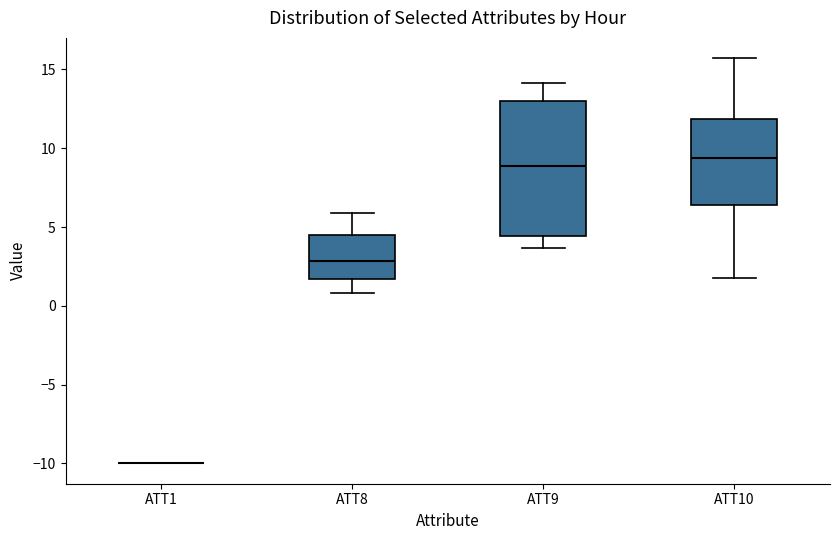

Reading left to right, transcribe this box plot: for each box, give where its median line is, the range the box spans, and where its two whiskers end, as read against the y-axis. The values are not printed on the chart, so give them approximately, as read against the axis.

ATT1: box collapsed to a line at -10.0, whiskers -10.0 to -10.0
ATT8: median 3.0, box 1.5 to 4.5, whiskers 1.0 to 6.0
ATT9: median 9.0, box 4.5 to 13.0, whiskers 3.5 to 14.0
ATT10: median 9.5, box 6.5 to 12.0, whiskers 1.5 to 15.5